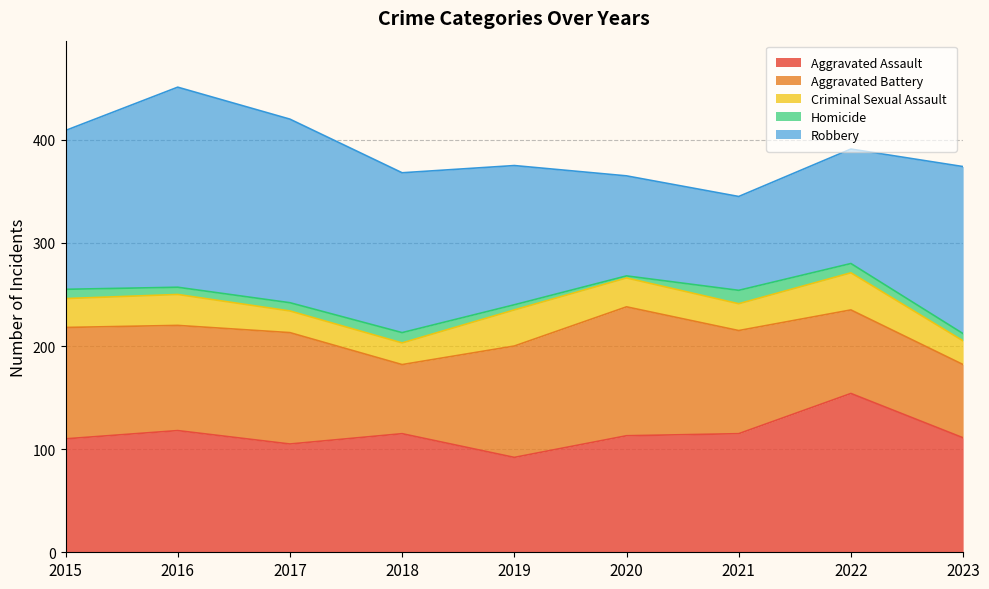

Reading right to left, list all the values displayed in this chart.

Aggravated Assault: 111	154	115	113	92	115	105	118	110
Aggravated Battery: 71	81	100	125	108	67	108	102	108
Criminal Sexual Assault: 23	36	26	28	35	21	21	30	28
Homicide: 7	9	13	2	5	10	8	7	9
Robbery: 162	111	91	97	135	155	178	194	154